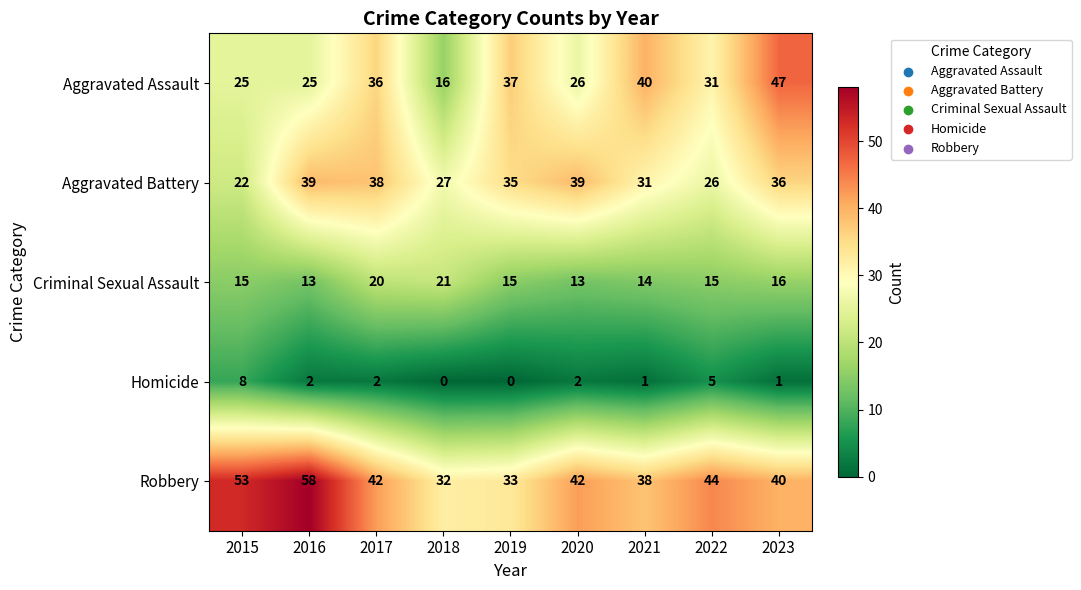

The value of Homicide at 2016 is 2. True or false?

True